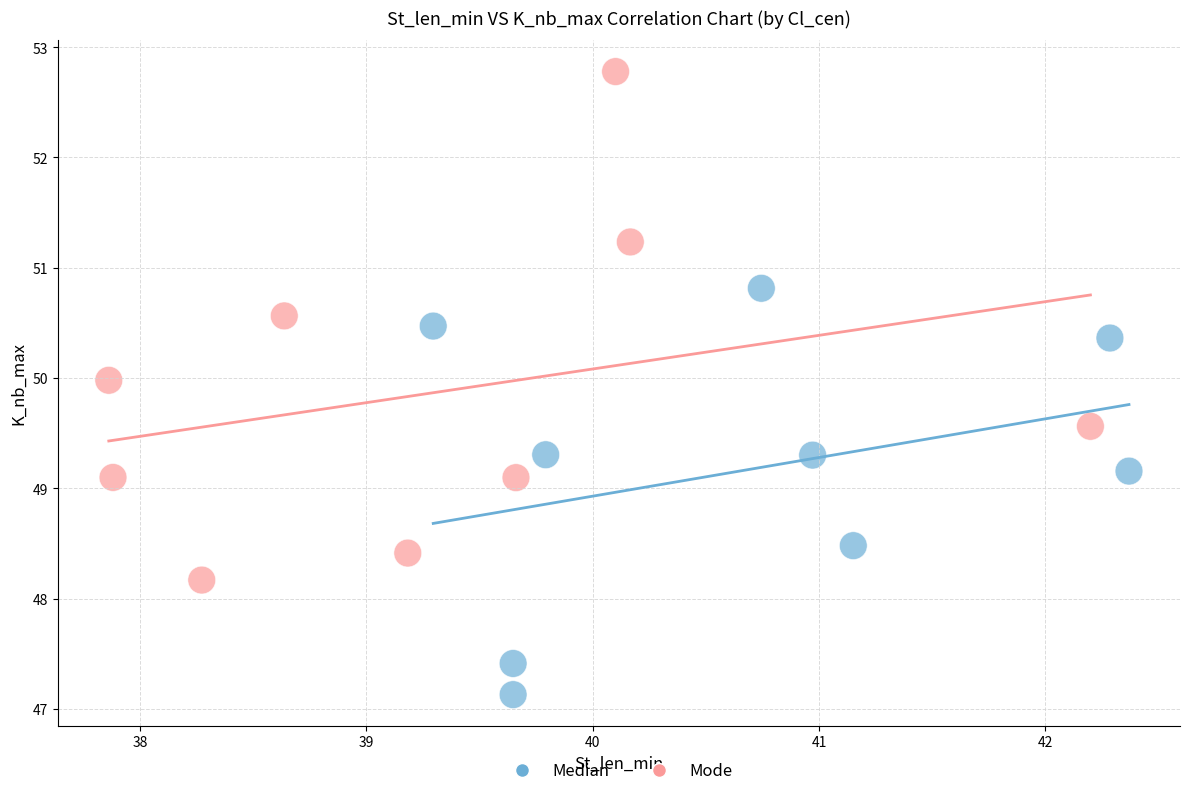

Which series has the largest Y range (max minus min)?

Mode